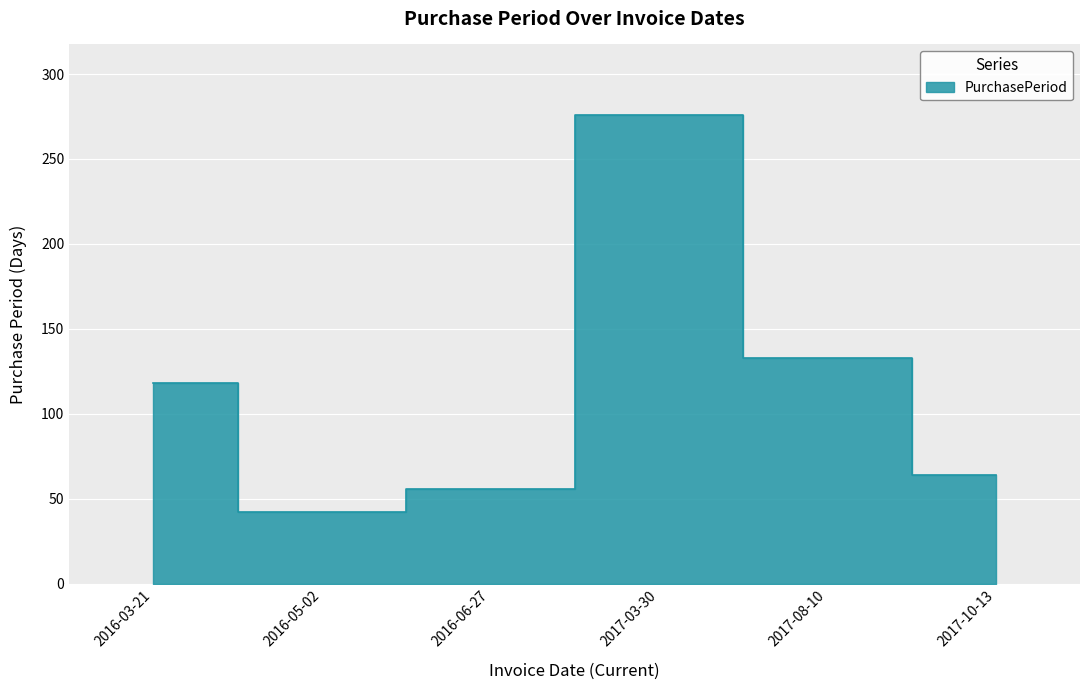

Count the number of categories in the chart.

6